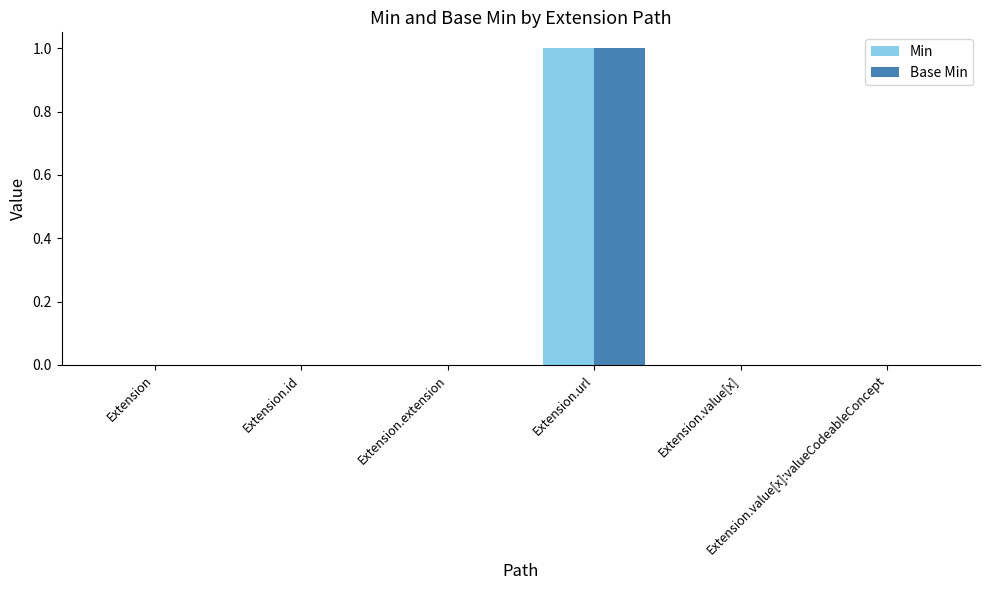

The value of Base Min at Extension.id is 0. True or false?

True